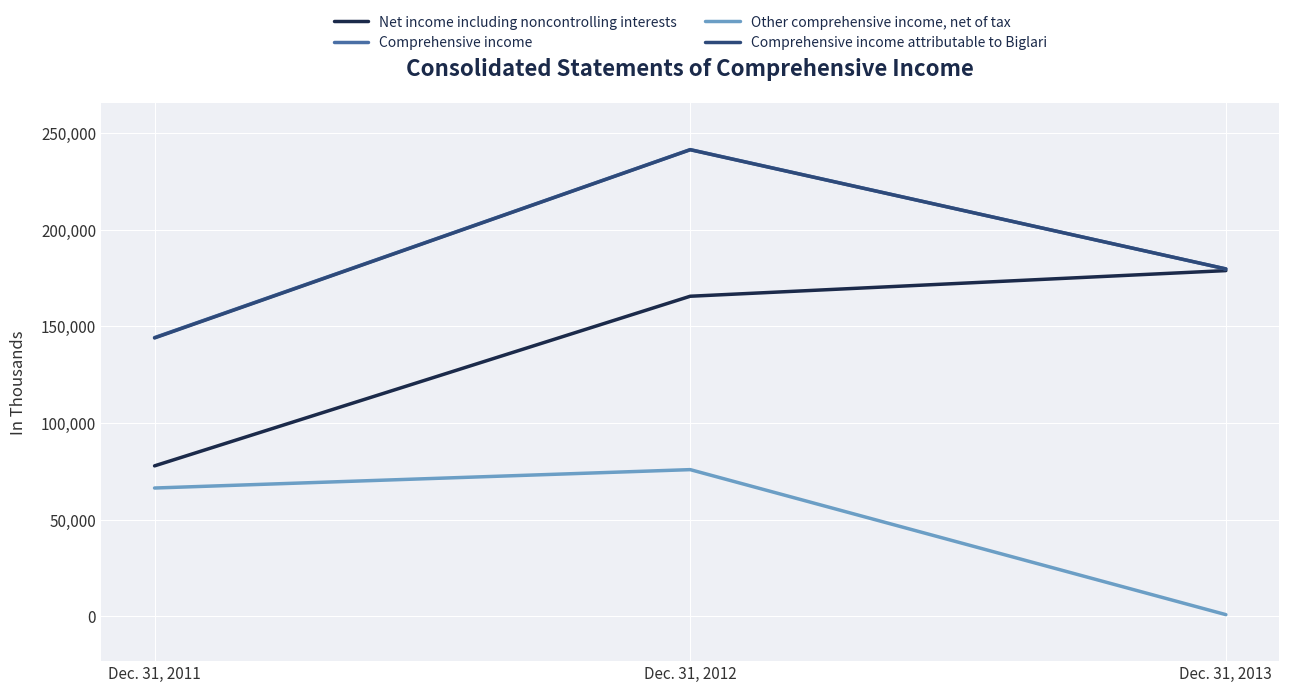

Reading left to right, what are all the values shown in this chart?

Net income including noncontrolling interests: 77811	165546	178813
Comprehensive income: 144160	241409	179672
Other comprehensive income, net of tax: 66349	75863	859
Comprehensive income attributable to Biglari: 143975	241319	179683